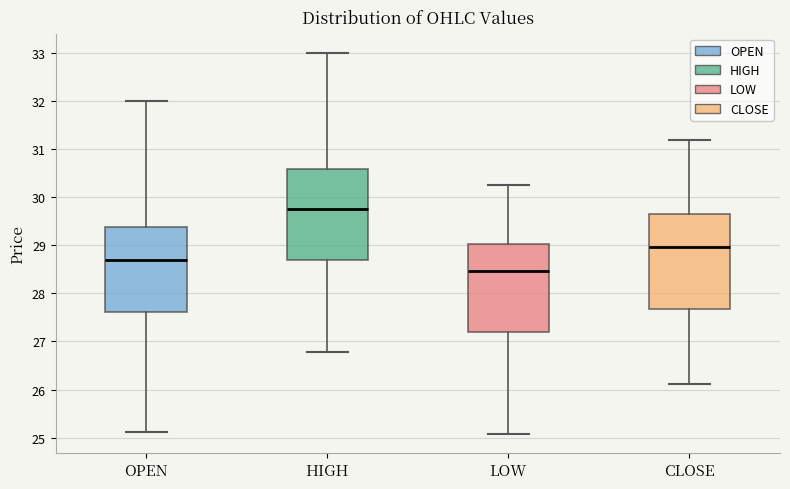

Where is the lower edge of the box for CLOSE on the y-axis? The values are not printed on the chart, so give them approximately, as read against the axis.

27.7